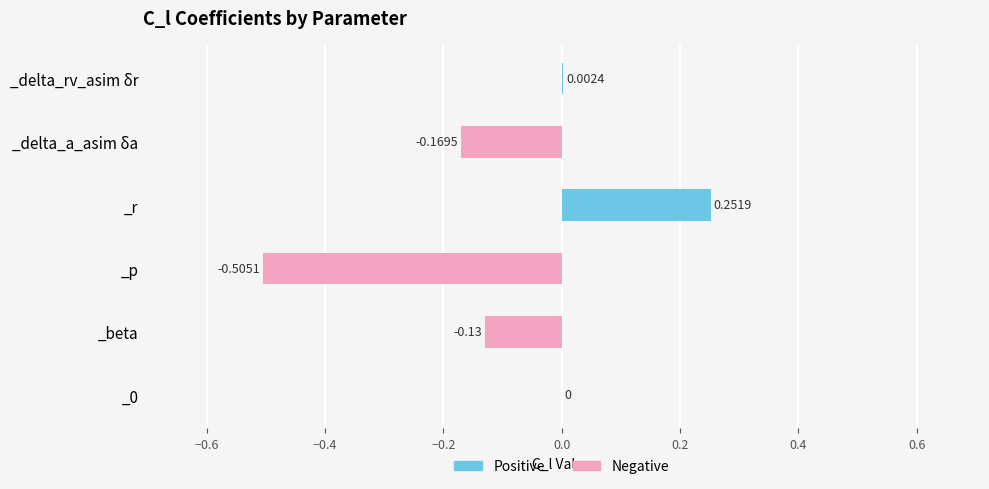

Reading right to left, extract all data points from this chart.

0.0	-0.2	0.3	-0.5	-0.1	0.0